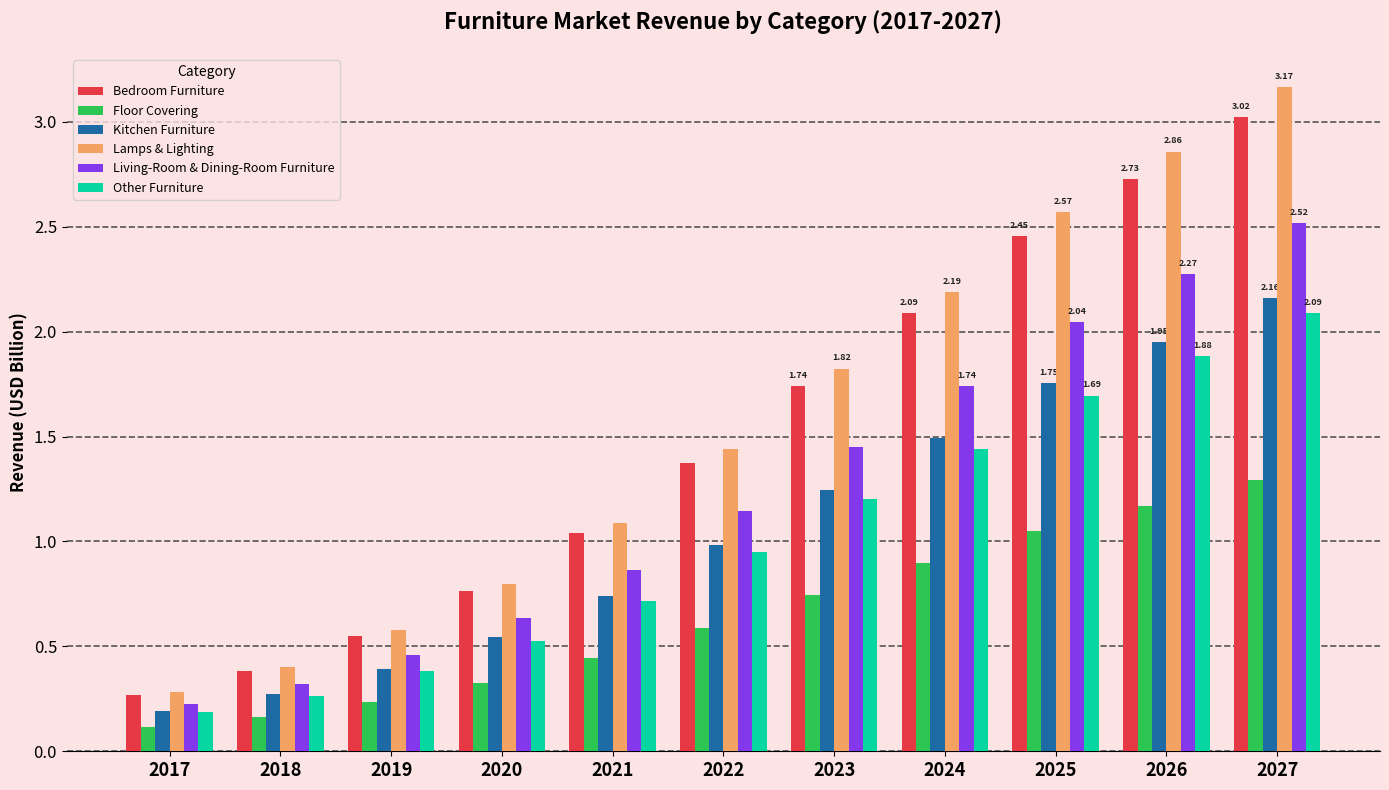

Between 2019 and 2026, which series saw the biggest shift?

Lamps & Lighting